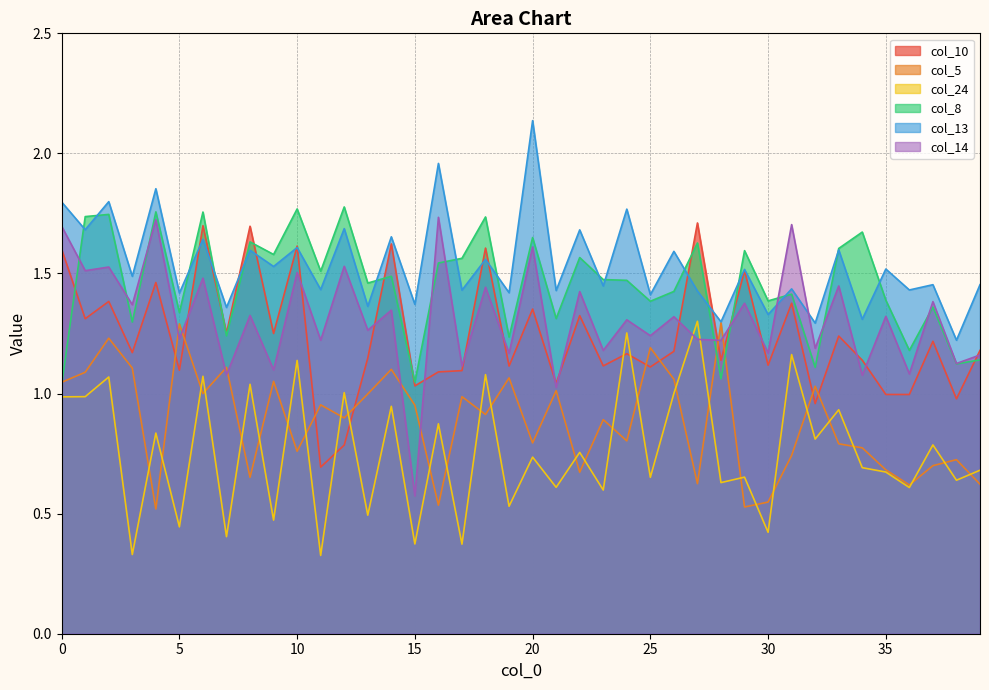

Is it true that col_10 equals 0.5 at 35?

False